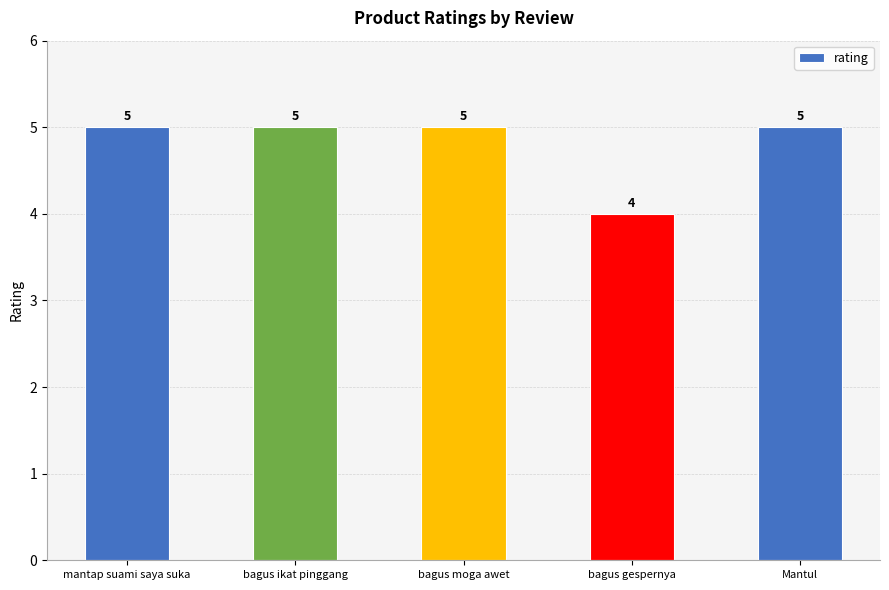

True or false: the data shows 8 at bagus ikat pinggang.

False